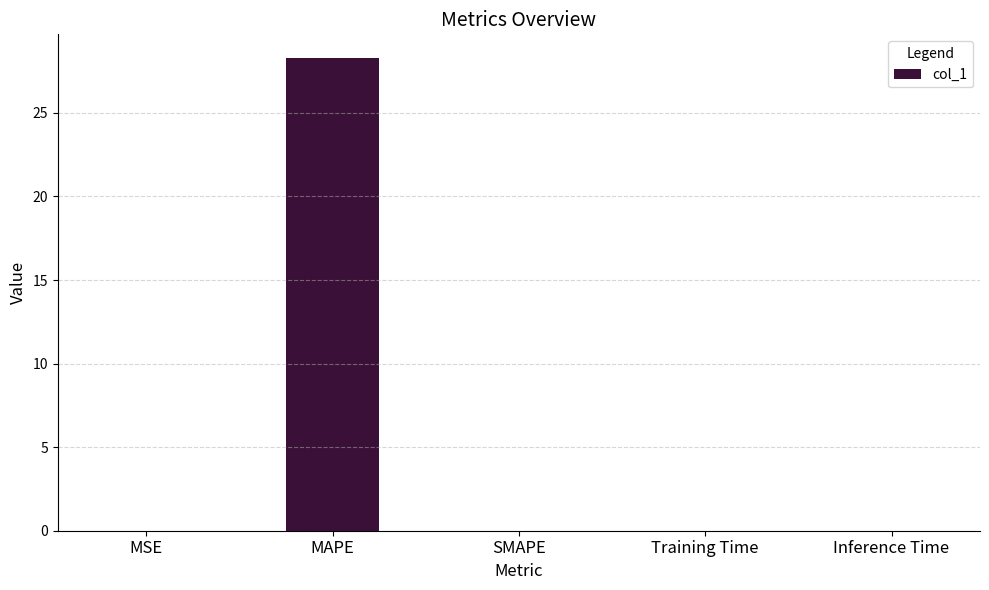

True or false: the data shows 0.0 at SMAPE.

True